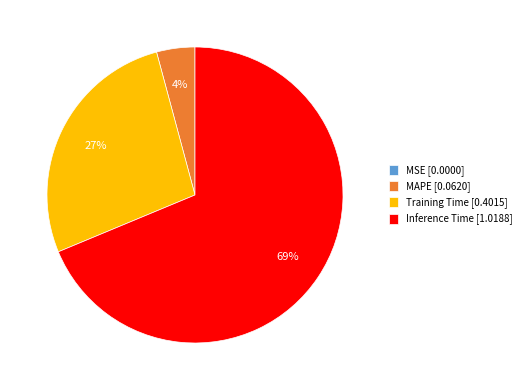

Which has a higher value, MAPE [0.0620] or Training Time [0.4015]?

Training Time [0.4015]